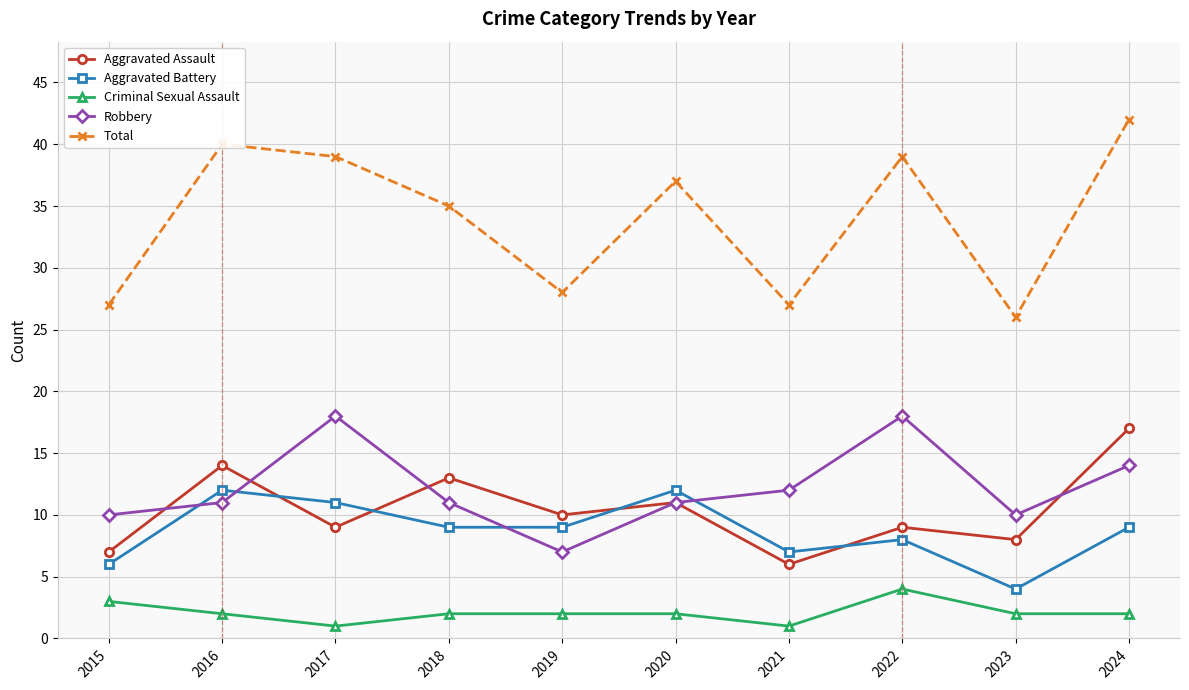

Which series changed the most between 2017 and 2023?

Total